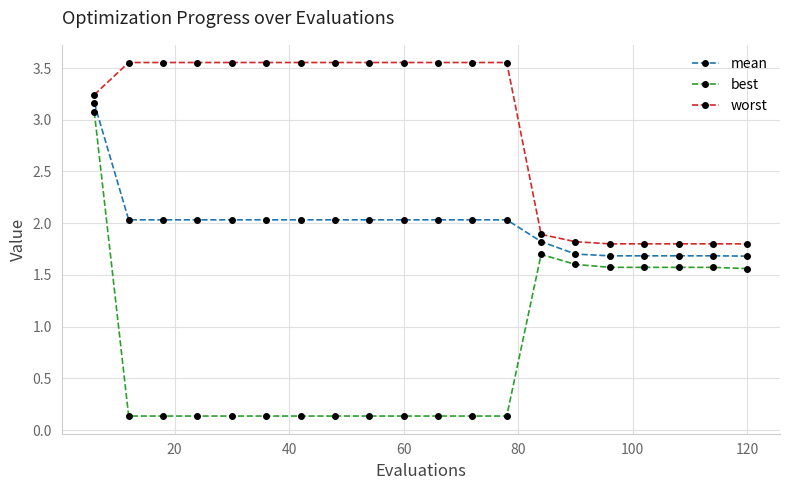

What is the average value of the best series?

0.8